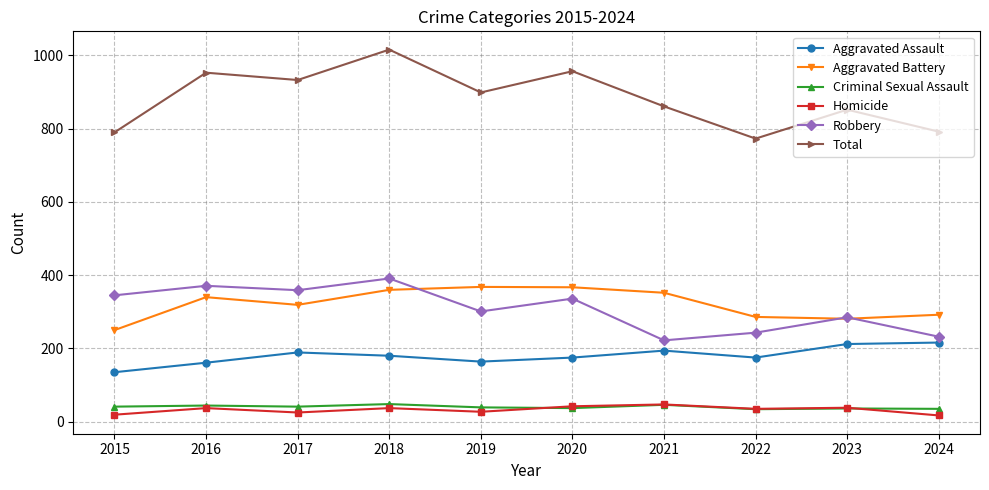

At which category does Aggravated Battery reach its first local peak?

2016